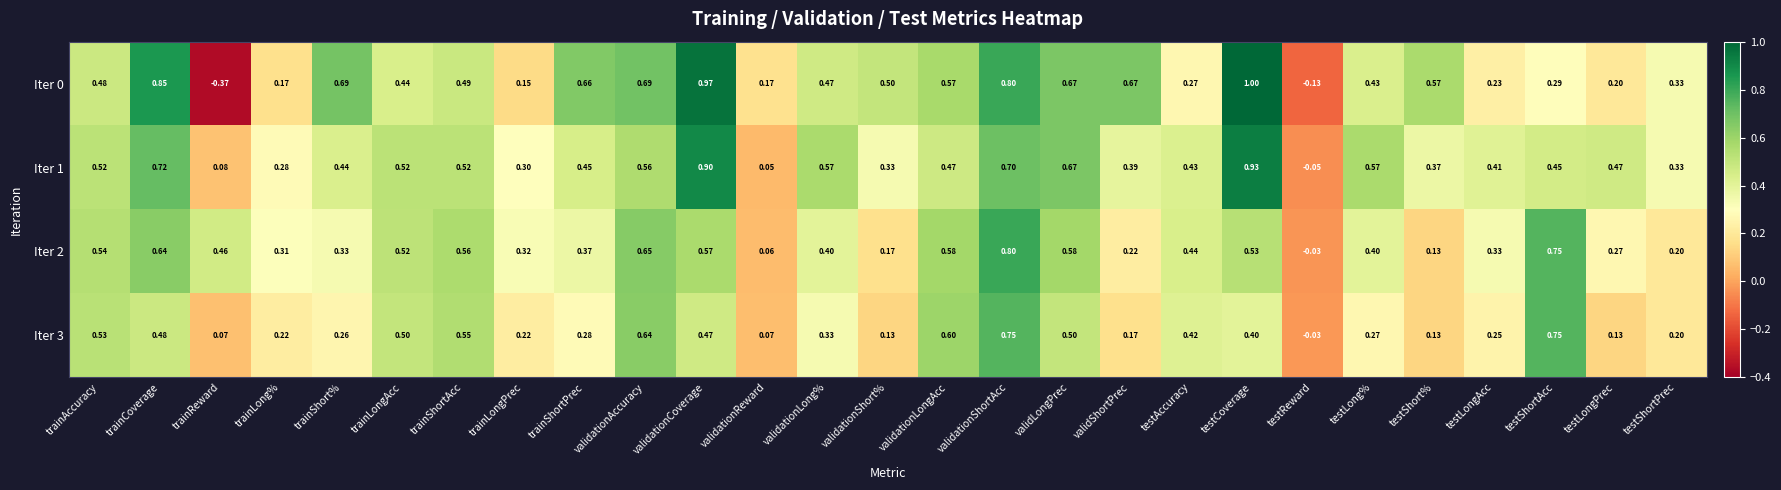

At which label does Iter 3 first exceed 0?

trainAccuracy